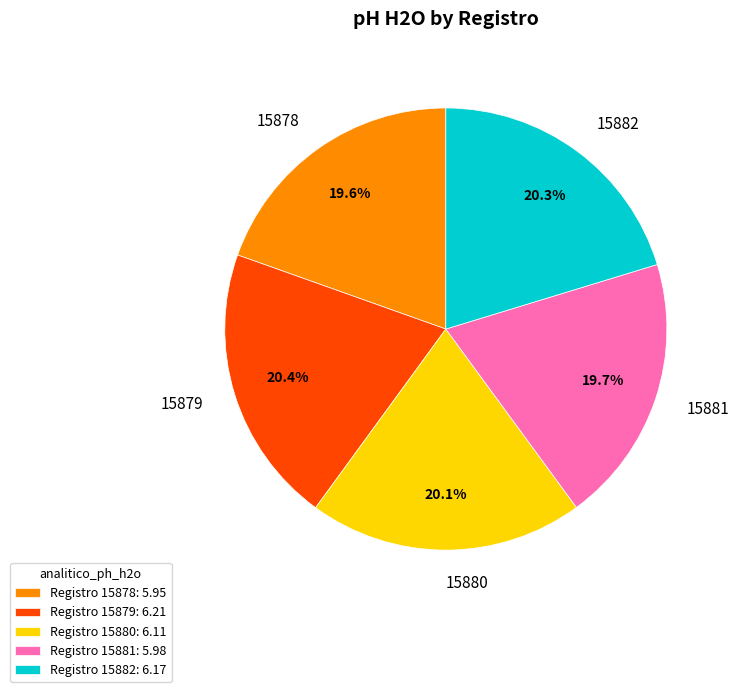

Is 15878 the majority of the pie?

No